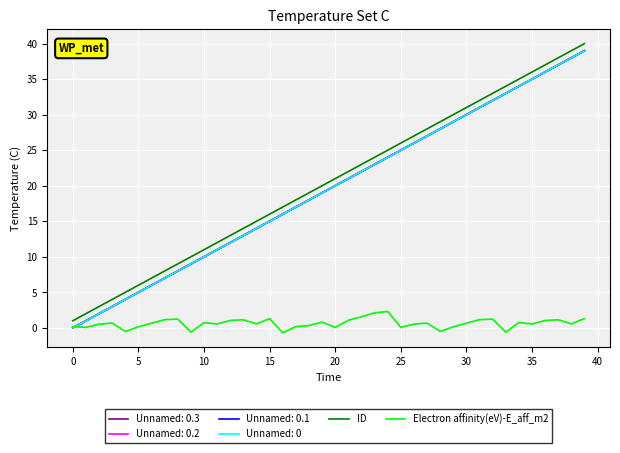

Is this an area chart (filled region under the line)?

No